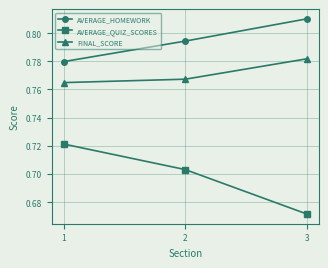

How many lines are shown in the chart?

3